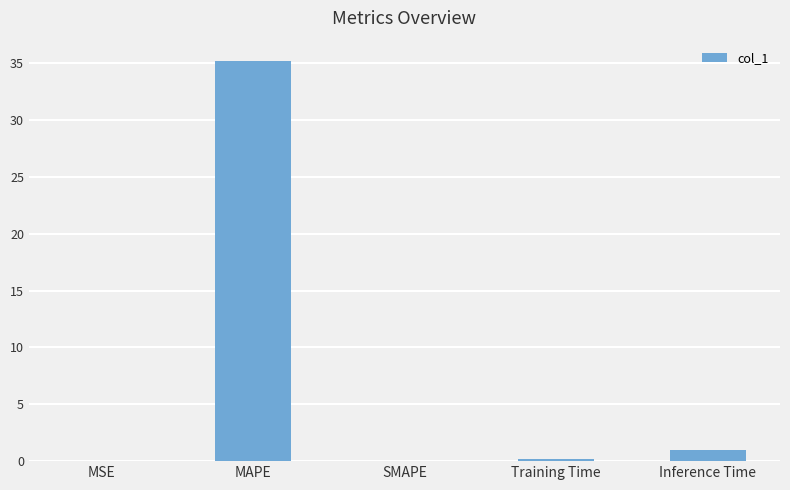

The value at Inference Time is 0.9. True or false?

True